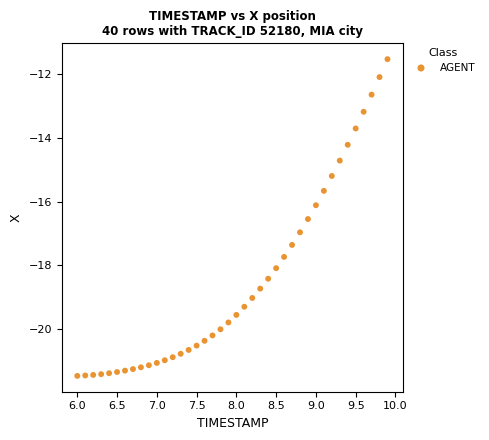

What is the range of X values (max minus min)?

3.9